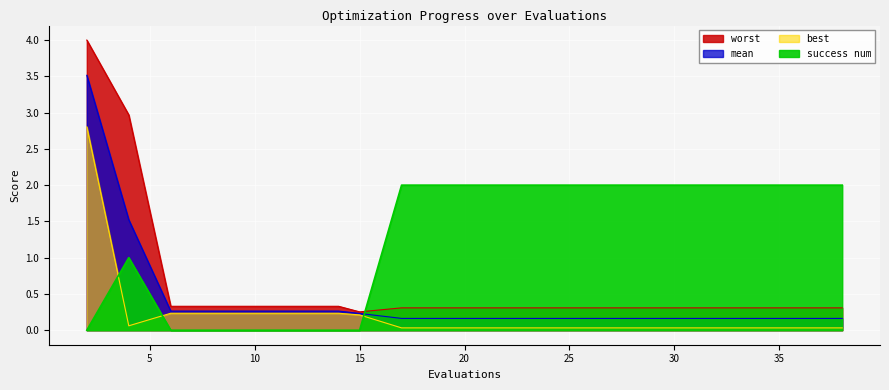

What is the total value across all series at 19?

2.5